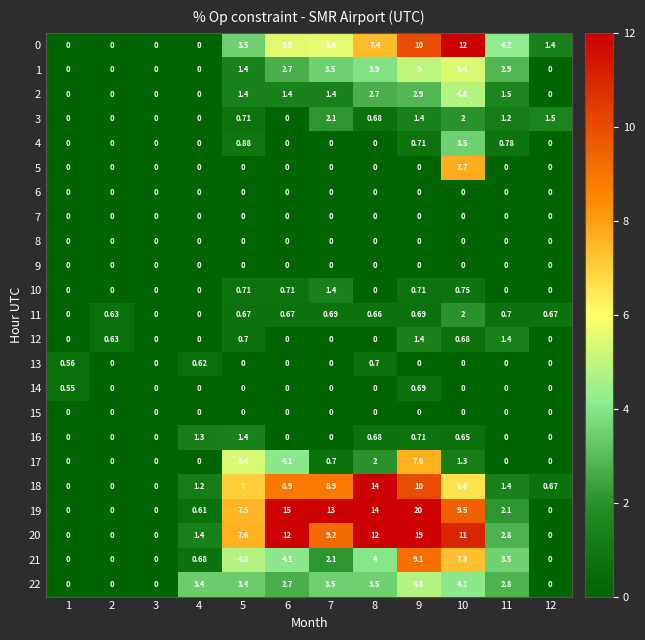

At how many categories does at least one series exceed 17?

1